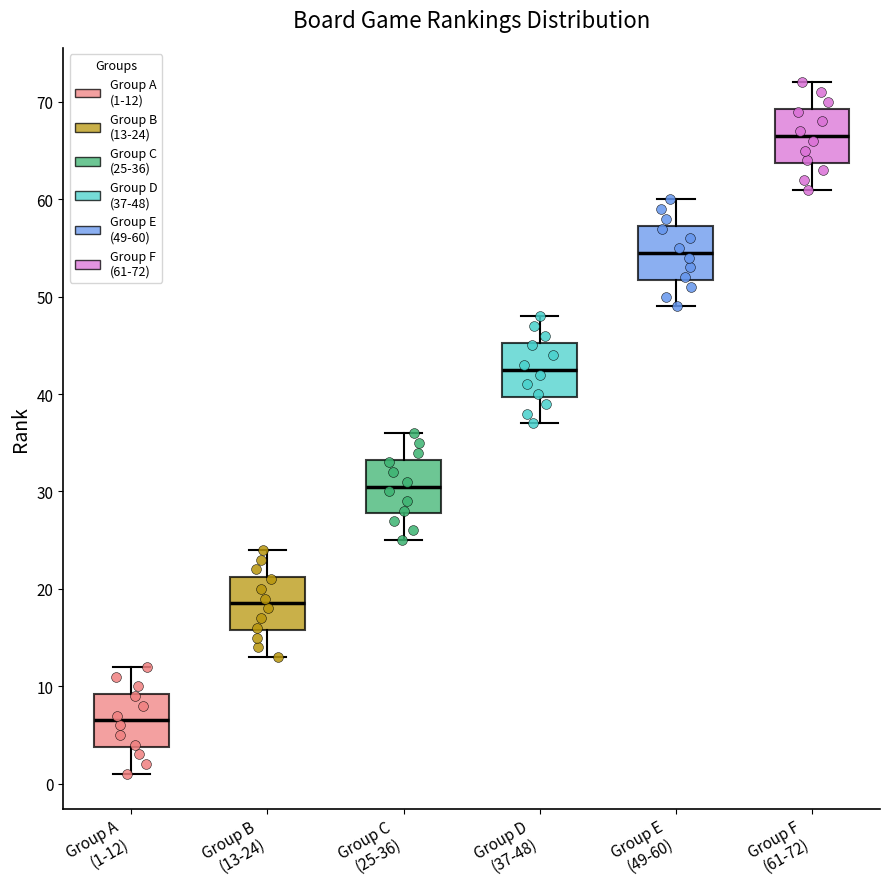

Reading left to right, read every box against the y-axis: the position of its median line, the range the box covers, and the ends of its whiskers. The values are not printed on the chart, so give them approximately, as read against the axis.

Group A (1-12): median 7, box 4 to 9, whiskers 1 to 12
Group B (13-24): median 19, box 16 to 21, whiskers 13 to 24
Group C (25-36): median 31, box 28 to 33, whiskers 25 to 36
Group D (37-48): median 43, box 40 to 45, whiskers 37 to 48
Group E (49-60): median 55, box 52 to 57, whiskers 49 to 60
Group F (61-72): median 67, box 64 to 69, whiskers 61 to 72